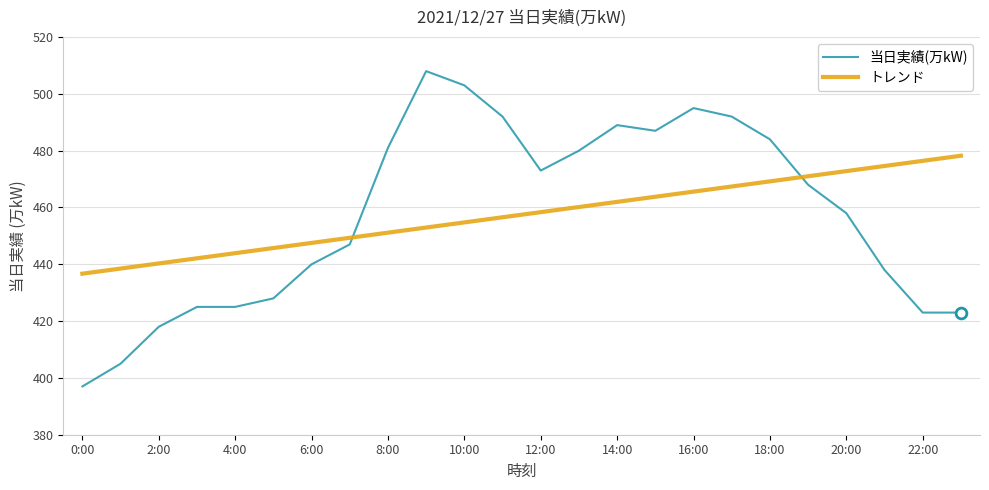

What is the difference between the maximum and minimum values in the 当日実績(万kW) series?

111.0